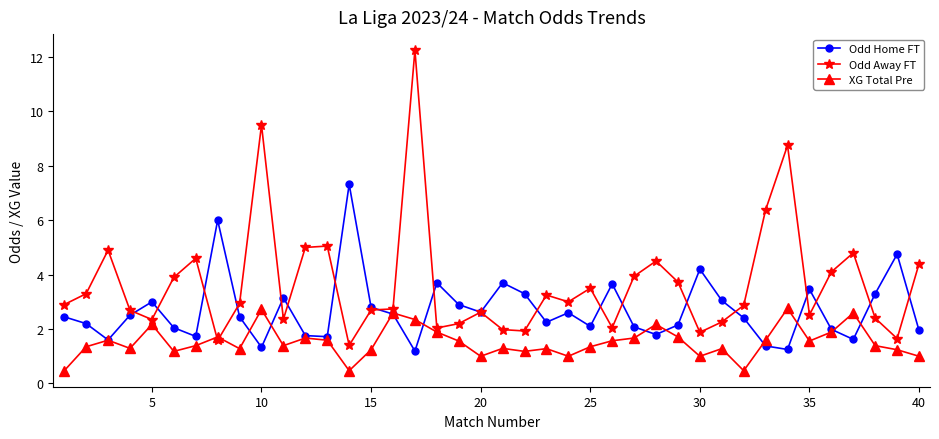

Which series has the largest range (max minus min)?

Odd Away FT